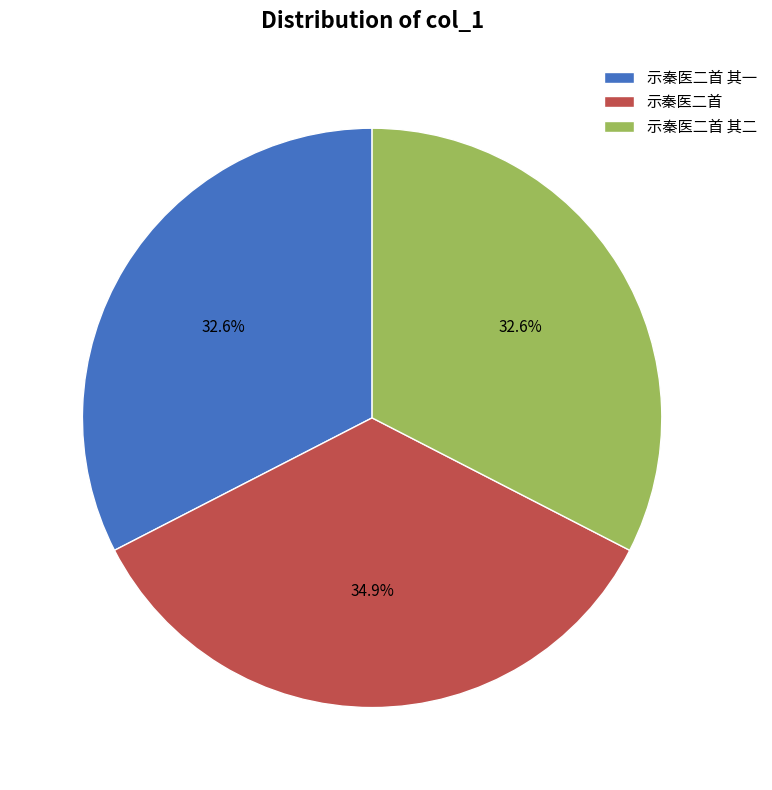

To the nearest percent, what portion does 示秦医二首 其二 represent?

33%